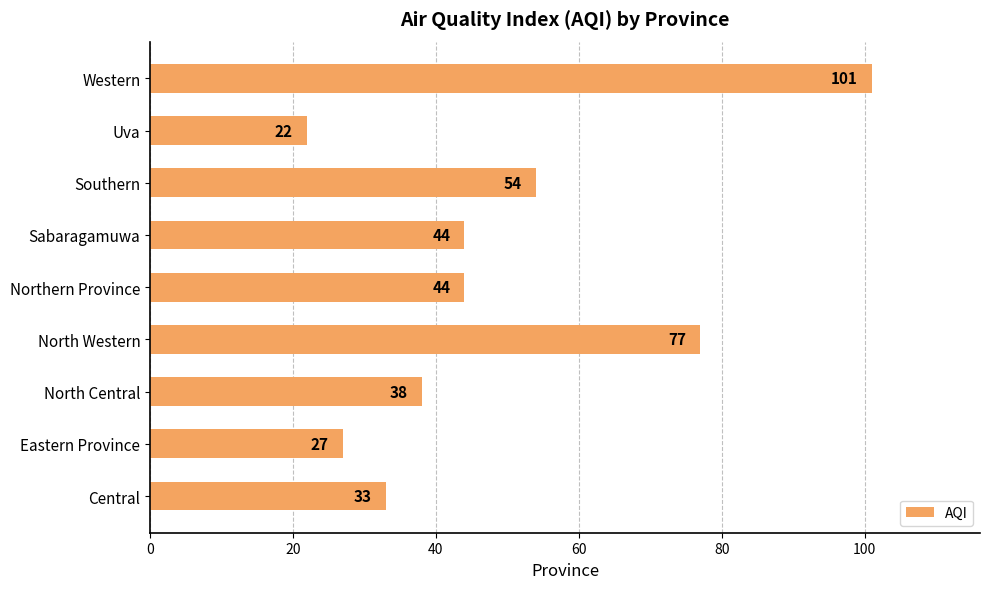

What is the average value?

49